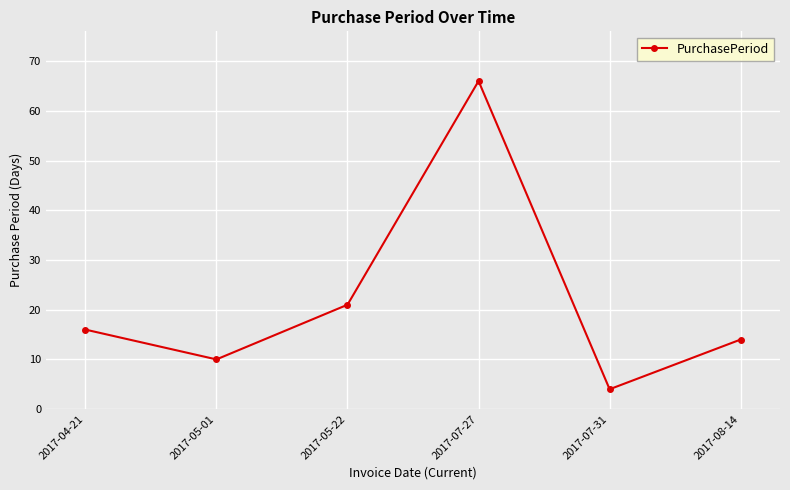

What is the sum of all values?

131